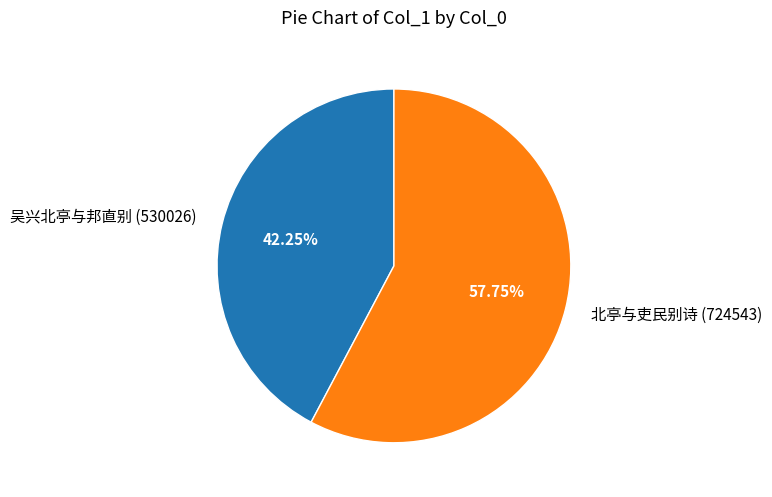

Is it true that 北亭与吏民别诗 is 58% of the pie?

True